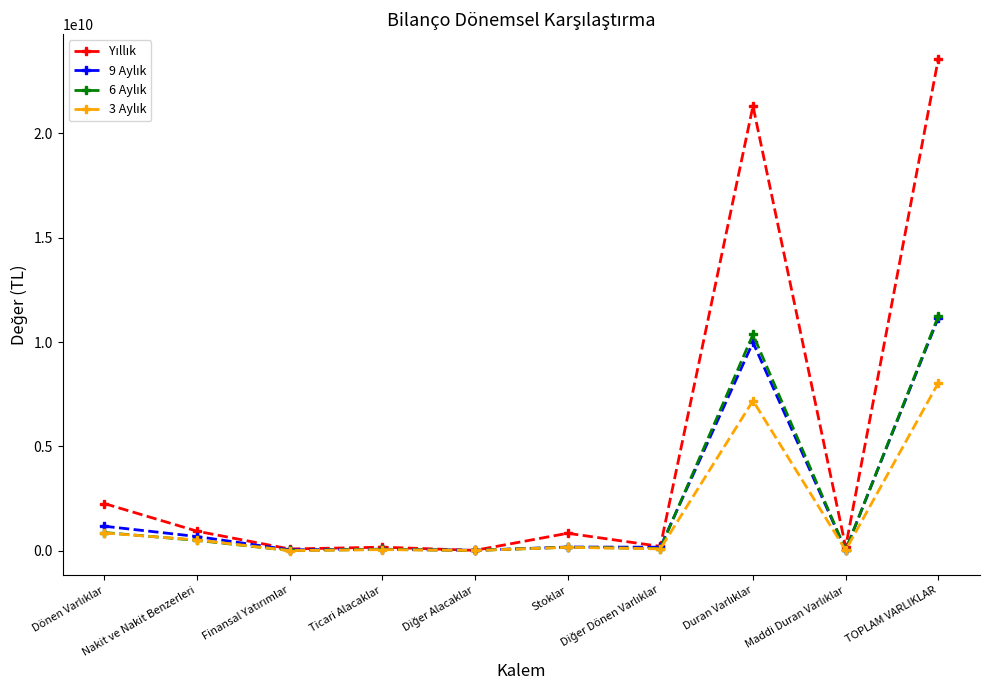

Which category has the highest value across all series?

TOPLAM VARLIKLAR